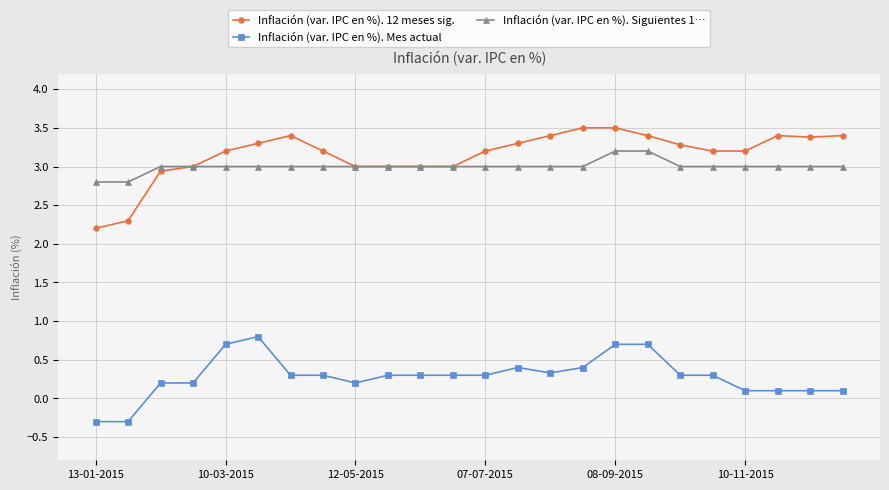

List the series in order of their peak value, highest first.

Inflación (var. IPC en %). 12 meses sig., Inflación (var. IPC en %). Siguientes 1…, Inflación (var. IPC en %). Mes actual